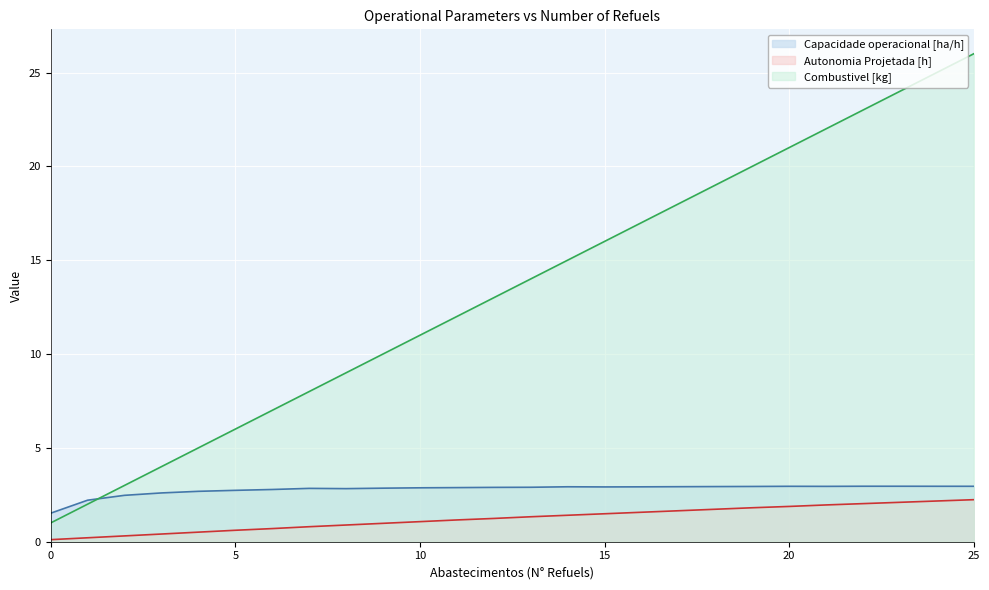

What is the sum of all Capacidade operacional [ha/h] values?

72.4